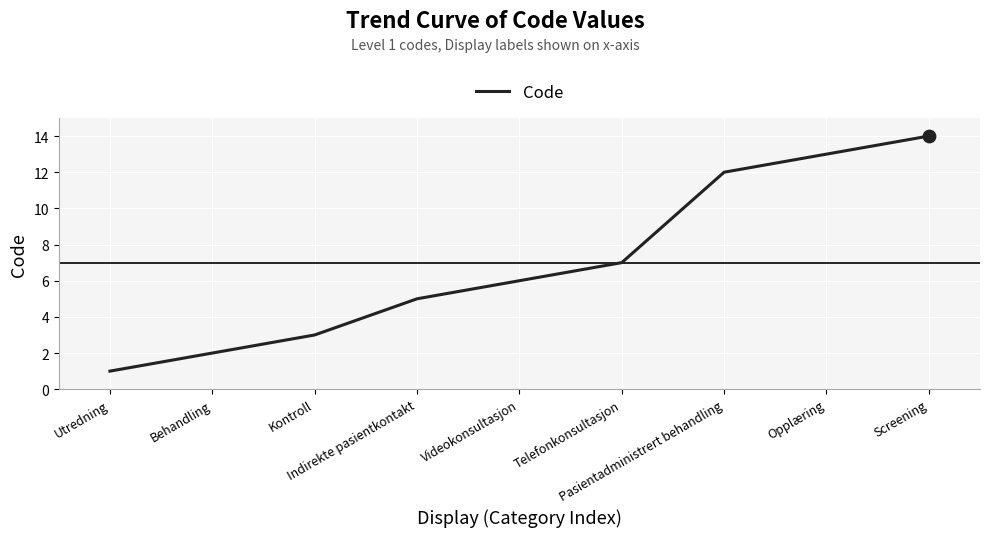

What is the change in value from Utredning to Opplæring?

+12